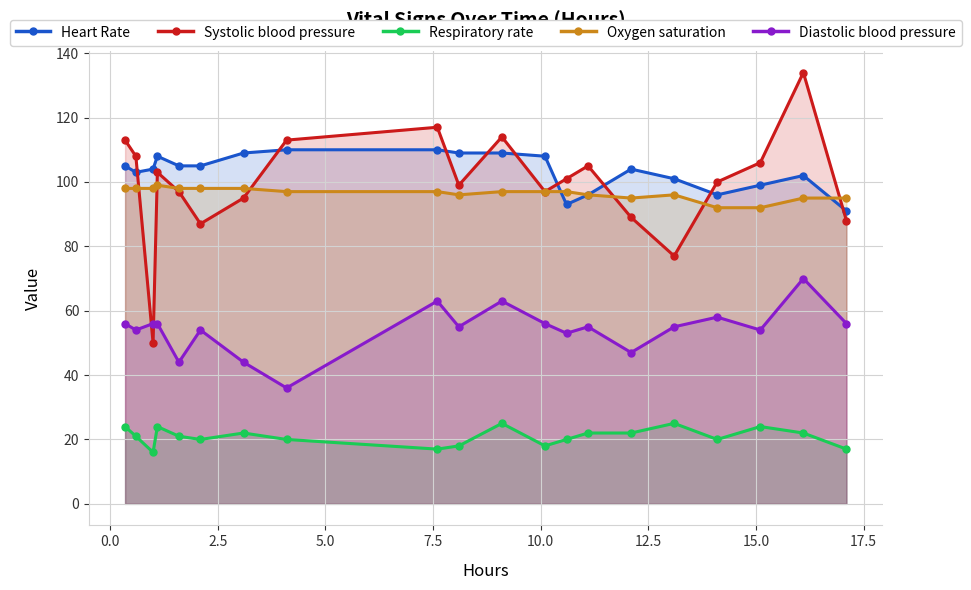

In Systolic blood pressure, how many points are lower than both neighbors (excluding endpoints)?

5